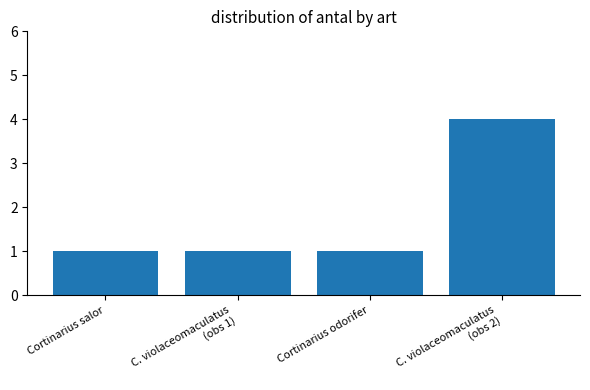

Which category has the highest value across all series?

C. violaceomaculatus
(obs 2)